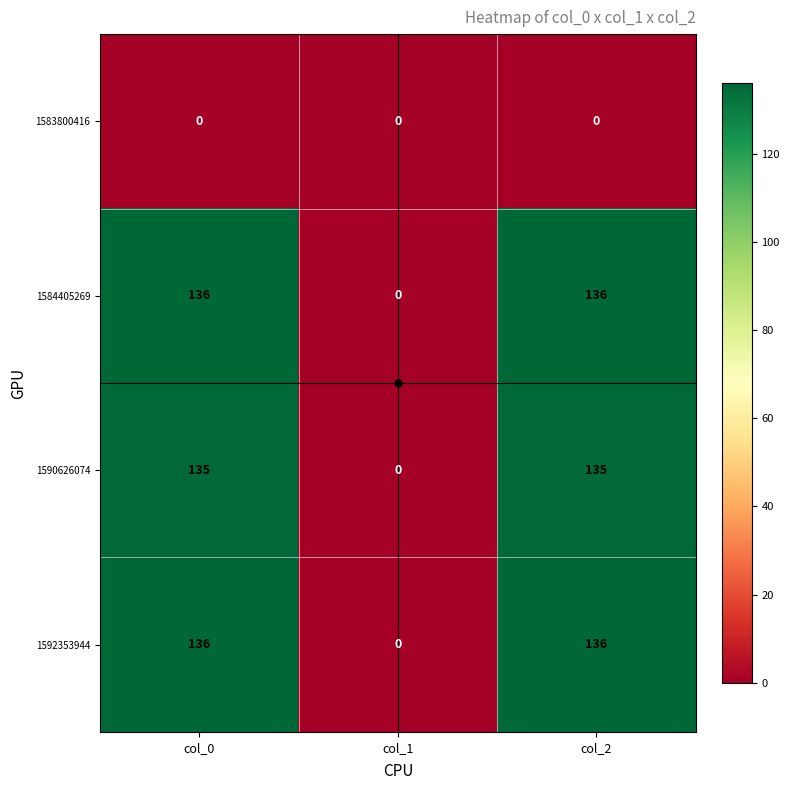

Is the value of 1590626074 at col_2 greater than the value of 1592353944 at col_0?

No